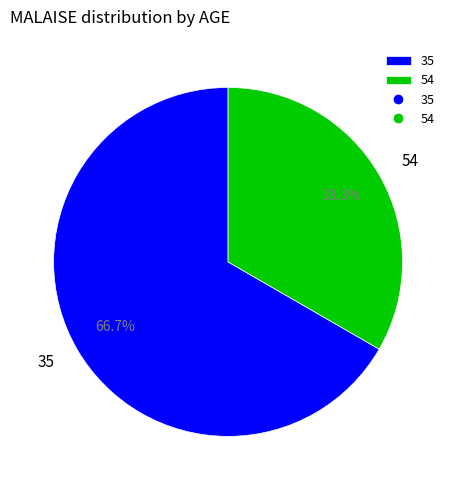

What percentage do 54 and 35 together represent?

100.0%